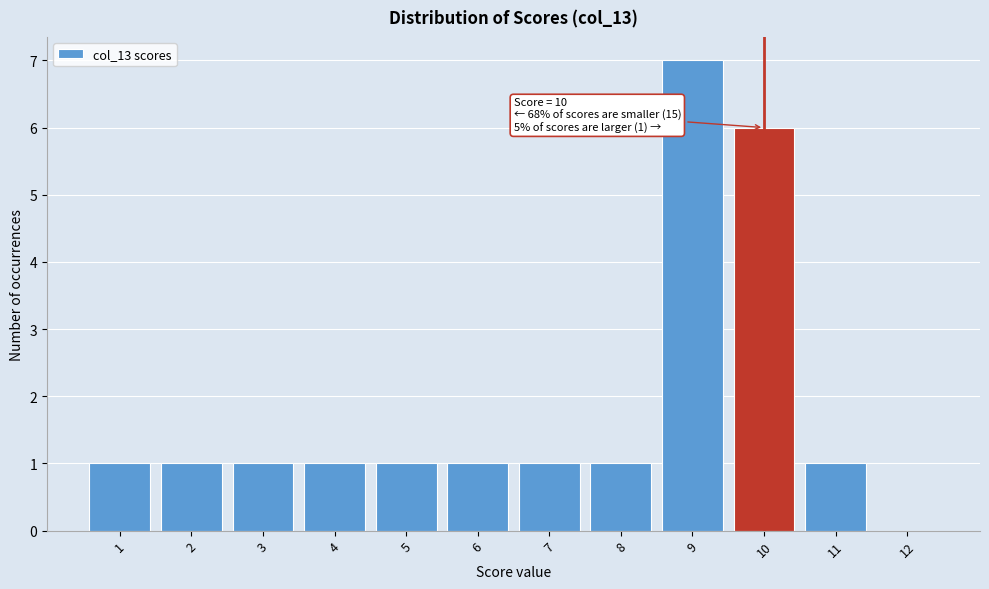

Over which range of the x-axis is the bar tallest?

8.5 to 9.5